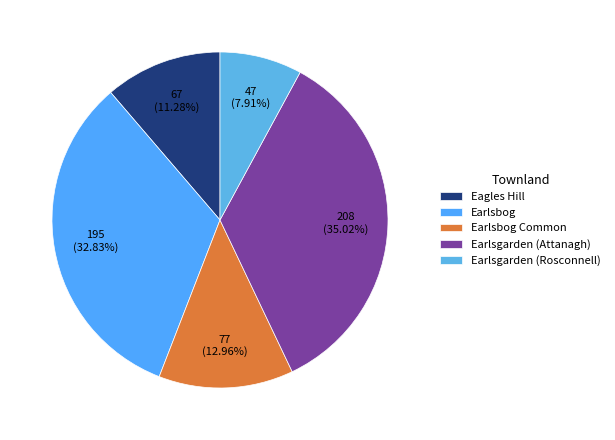

To the nearest percent, what is the average slice percentage?

20%